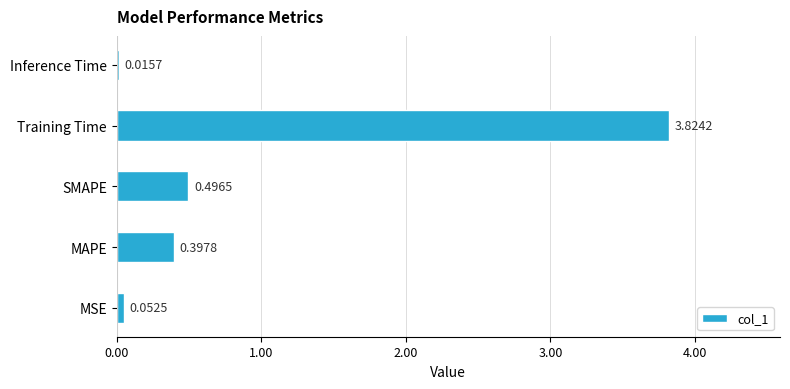

Rank the categories by value from highest to lowest.

Training Time, SMAPE, MAPE, MSE, Inference Time